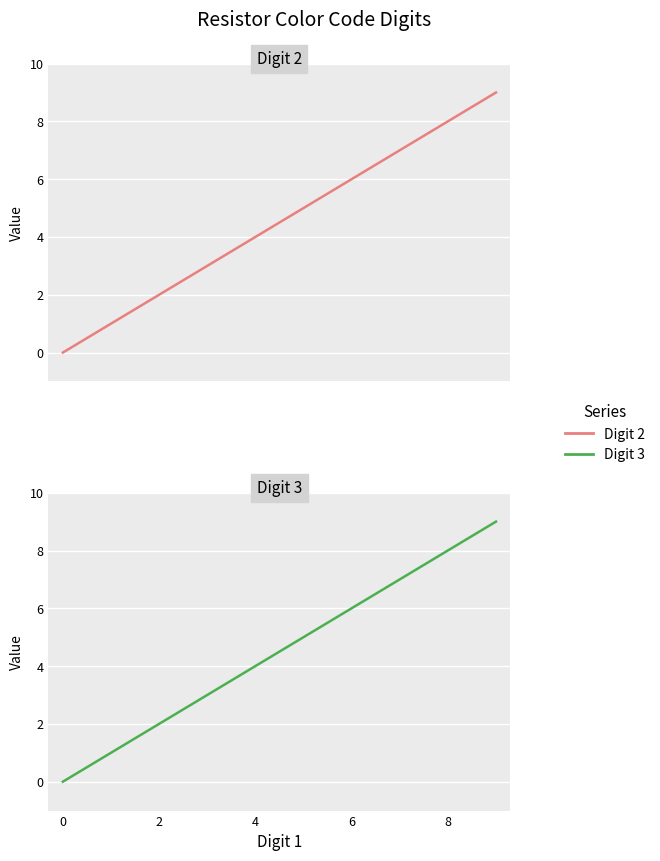

True or false: Digit 2 and Digit 3 cross at least once.

False